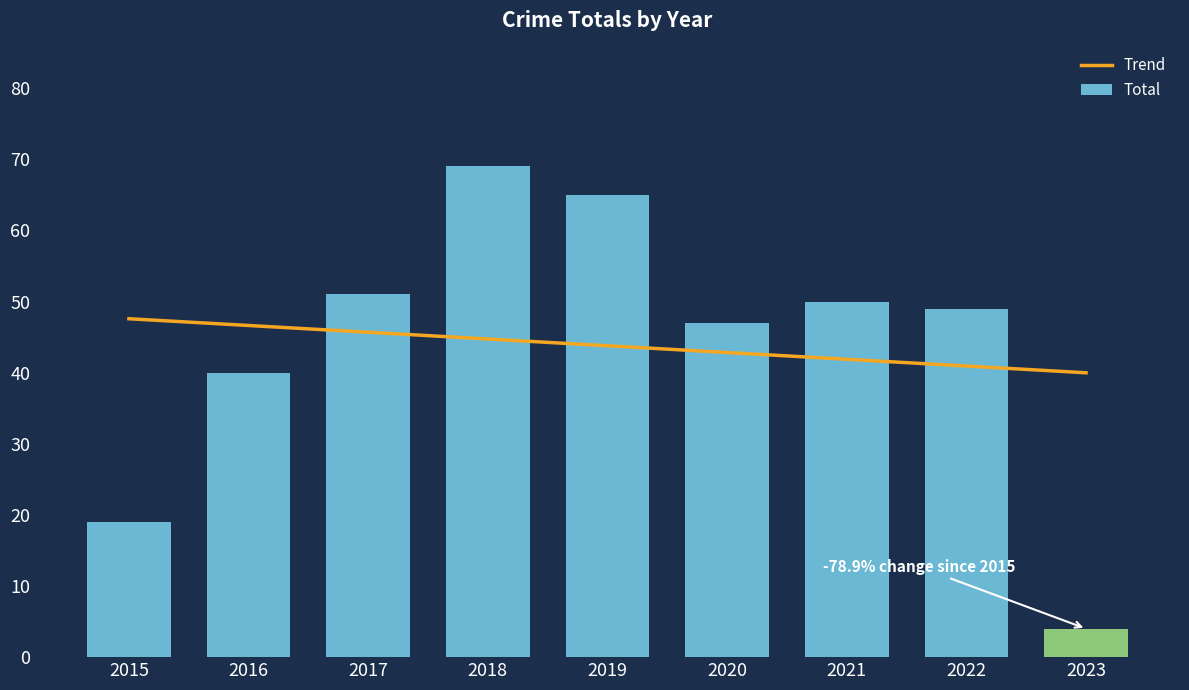

What is the average value?

44